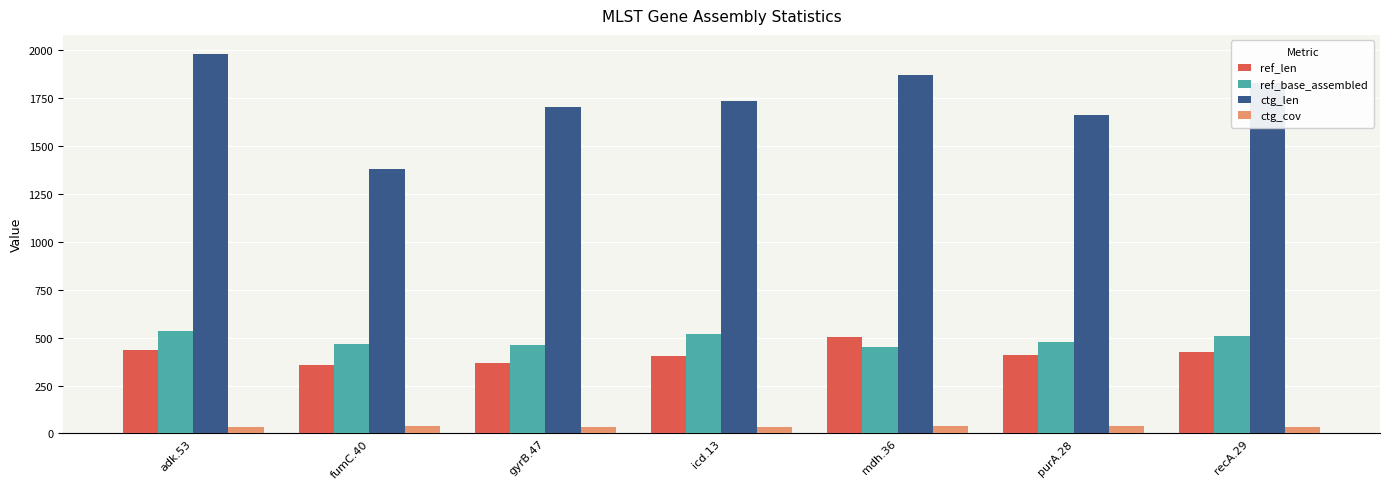

Count the number of data series in this chart.

4